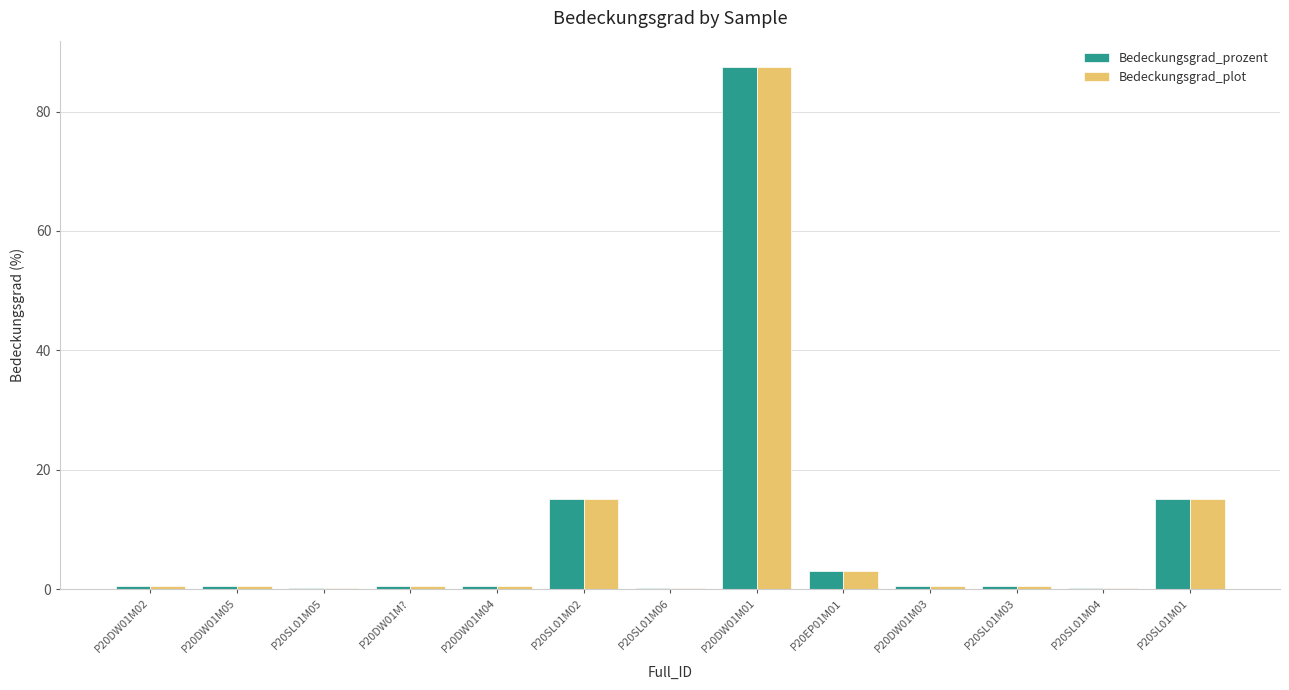

What is the sum of all Bedeckungsgrad_prozent values?

123.8